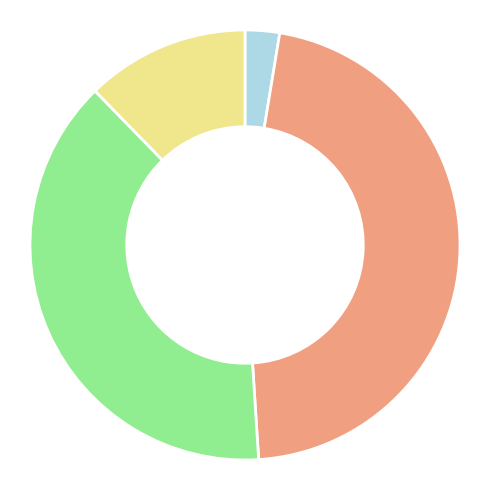

Does any single category account for the majority?

No